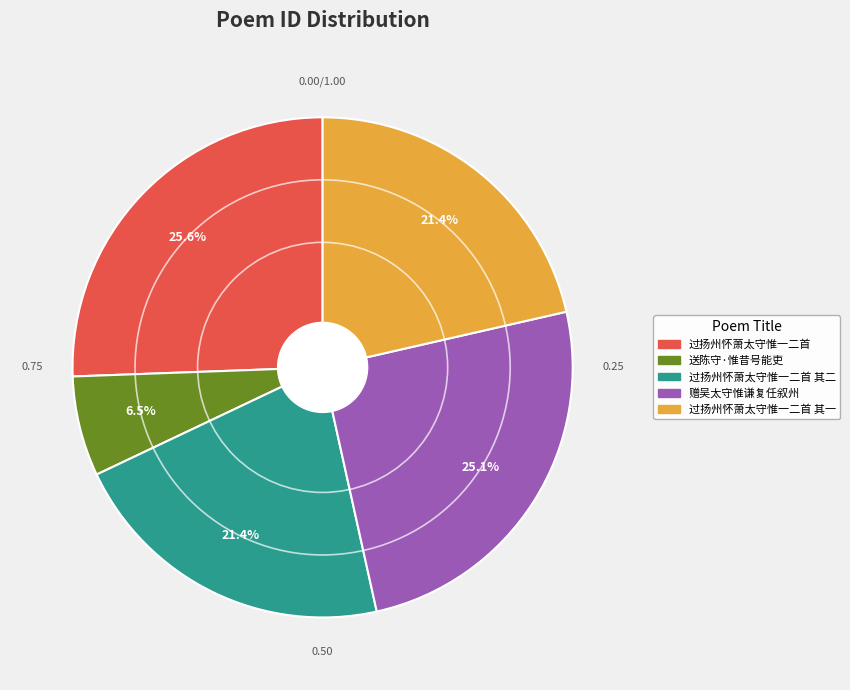

Is there any slice that represents more than half of the pie?

No